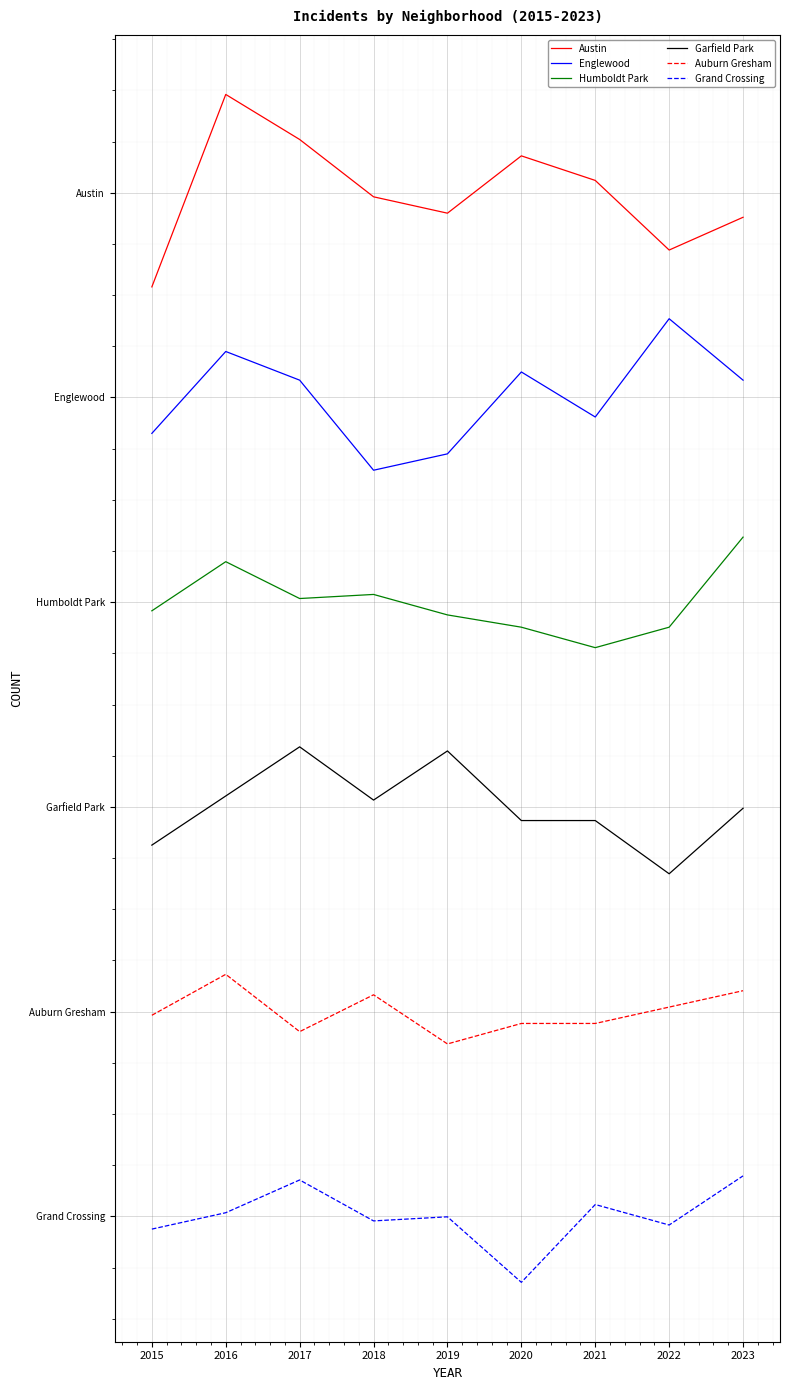

Does the chart have visible grid lines?

Yes